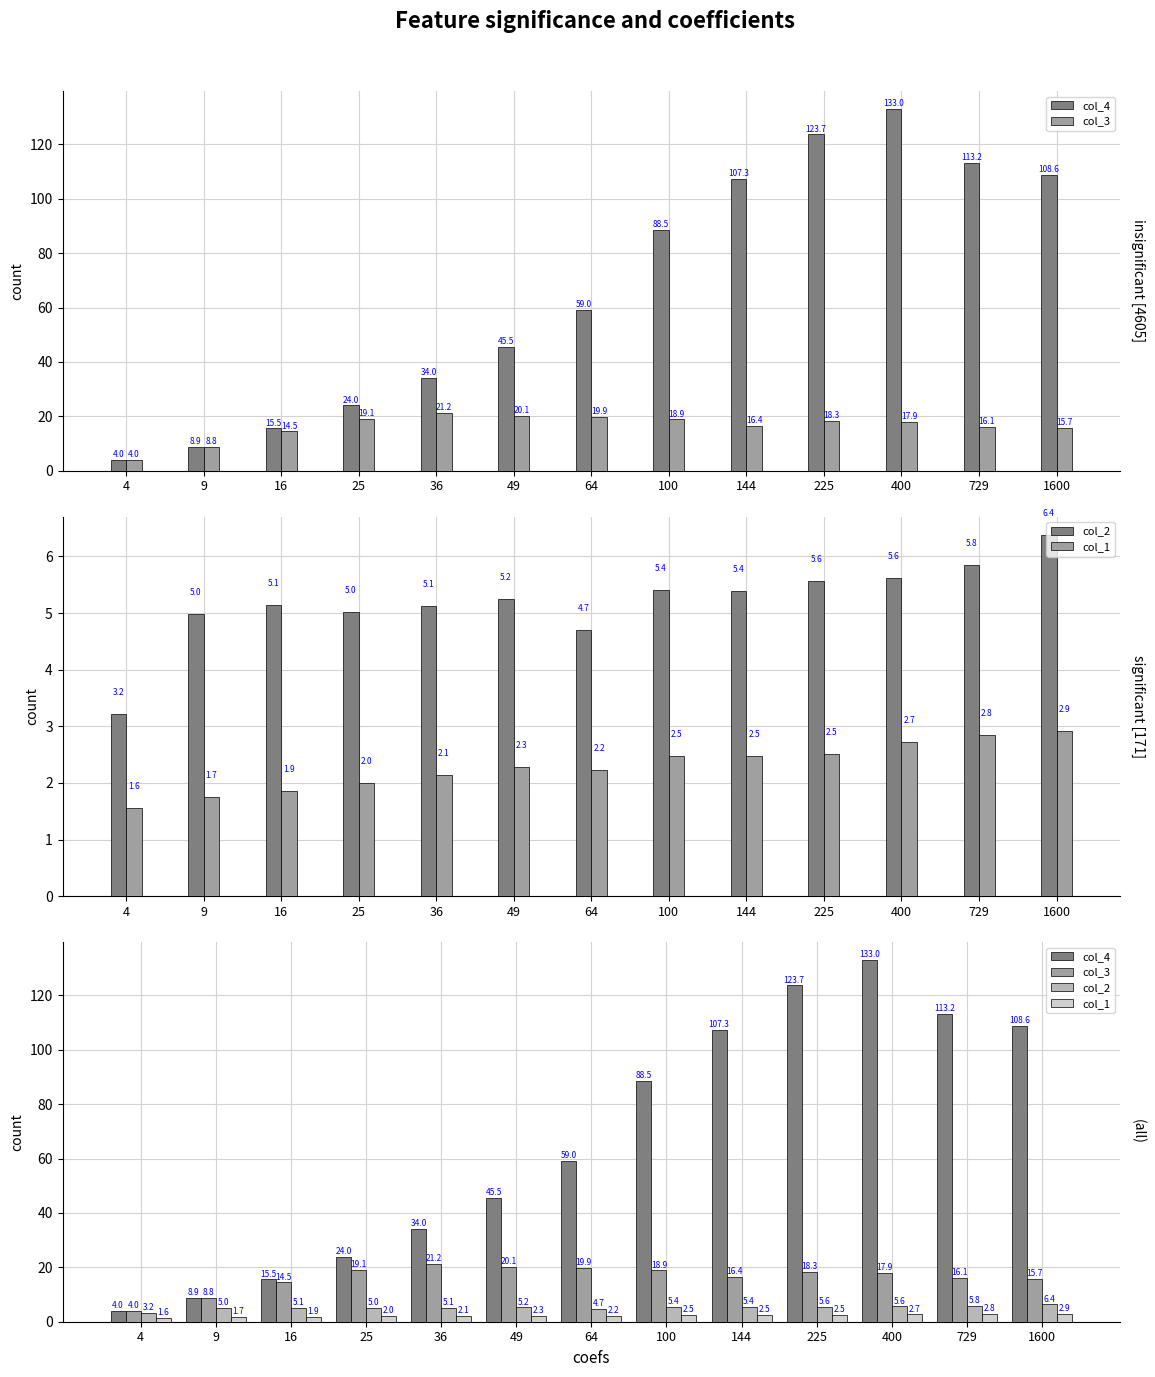

What is the sum of all col_3 values?

210.8